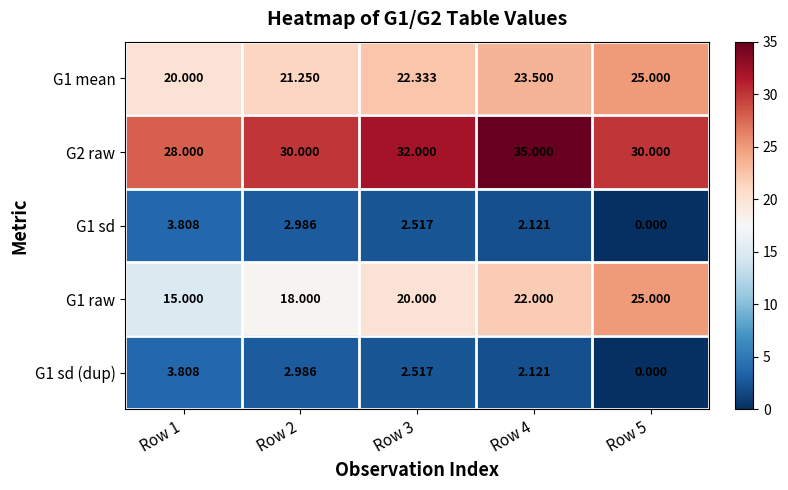

Which series has the largest total across all categories?

G2 raw